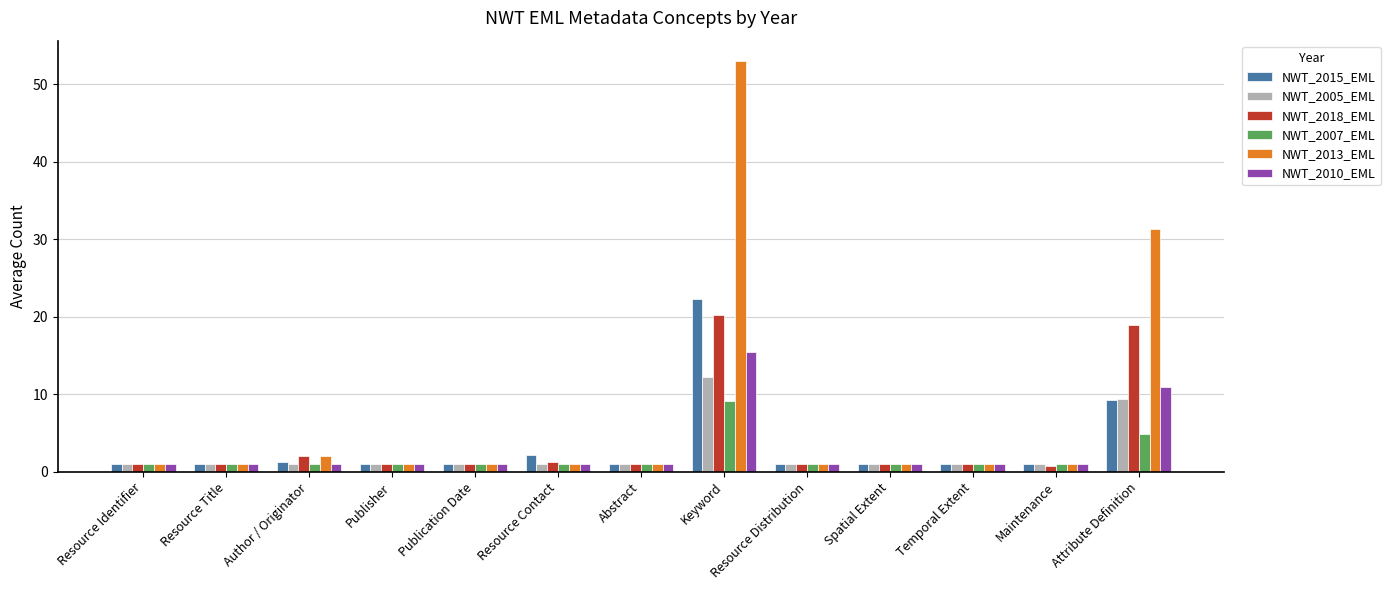

What is the total value across all series at Abstract?

6.0